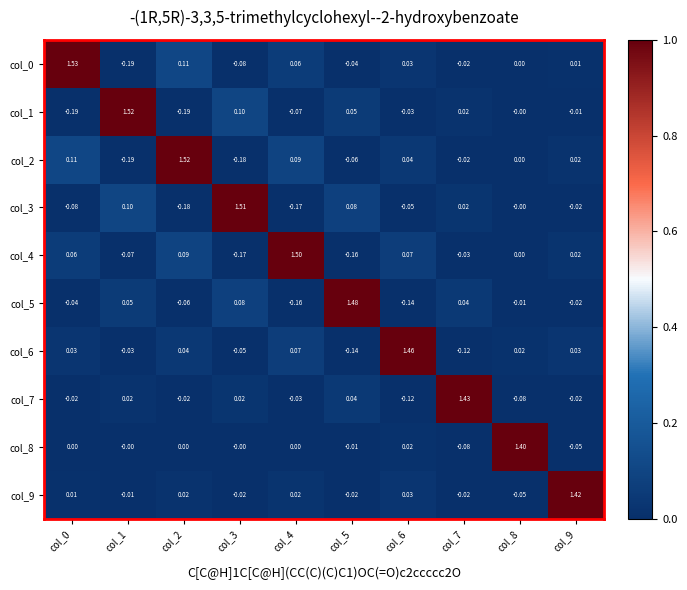

Is the value of col_6 at col_7 greater than the value of col_2 at col_2?

No